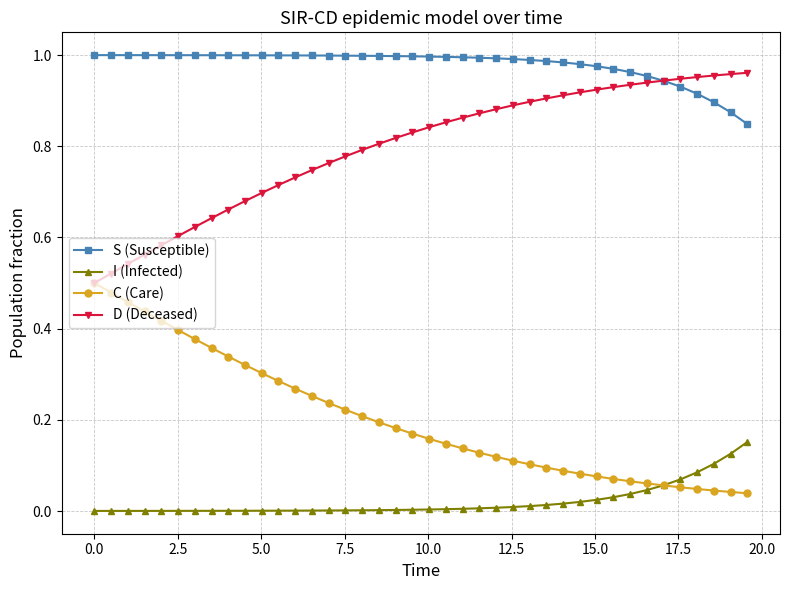

True or false: I (Infected) and D (Deceased) cross at least once.

False